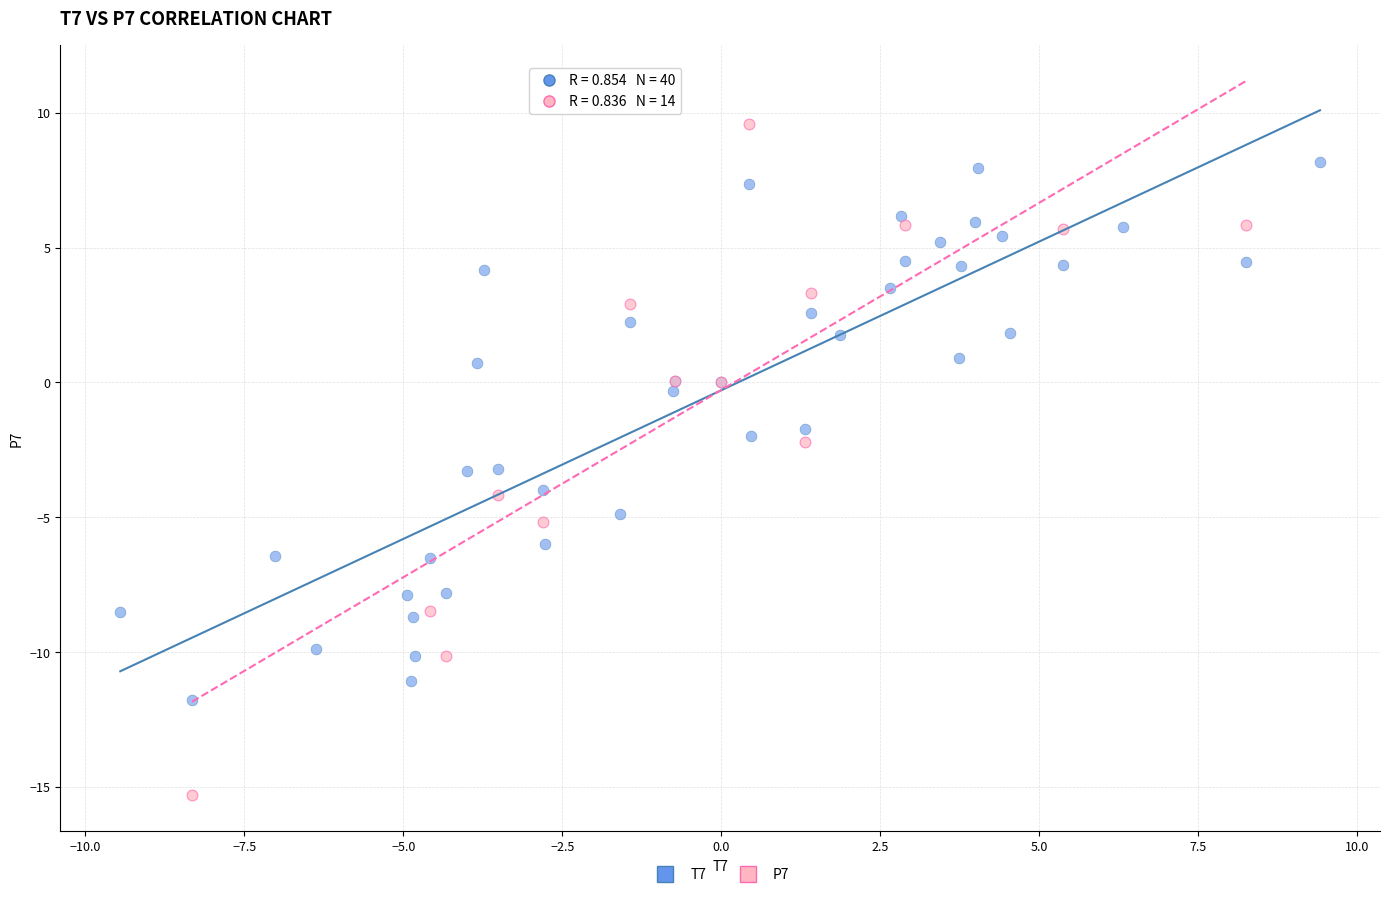

Which series has the largest Y range (max minus min)?

P7